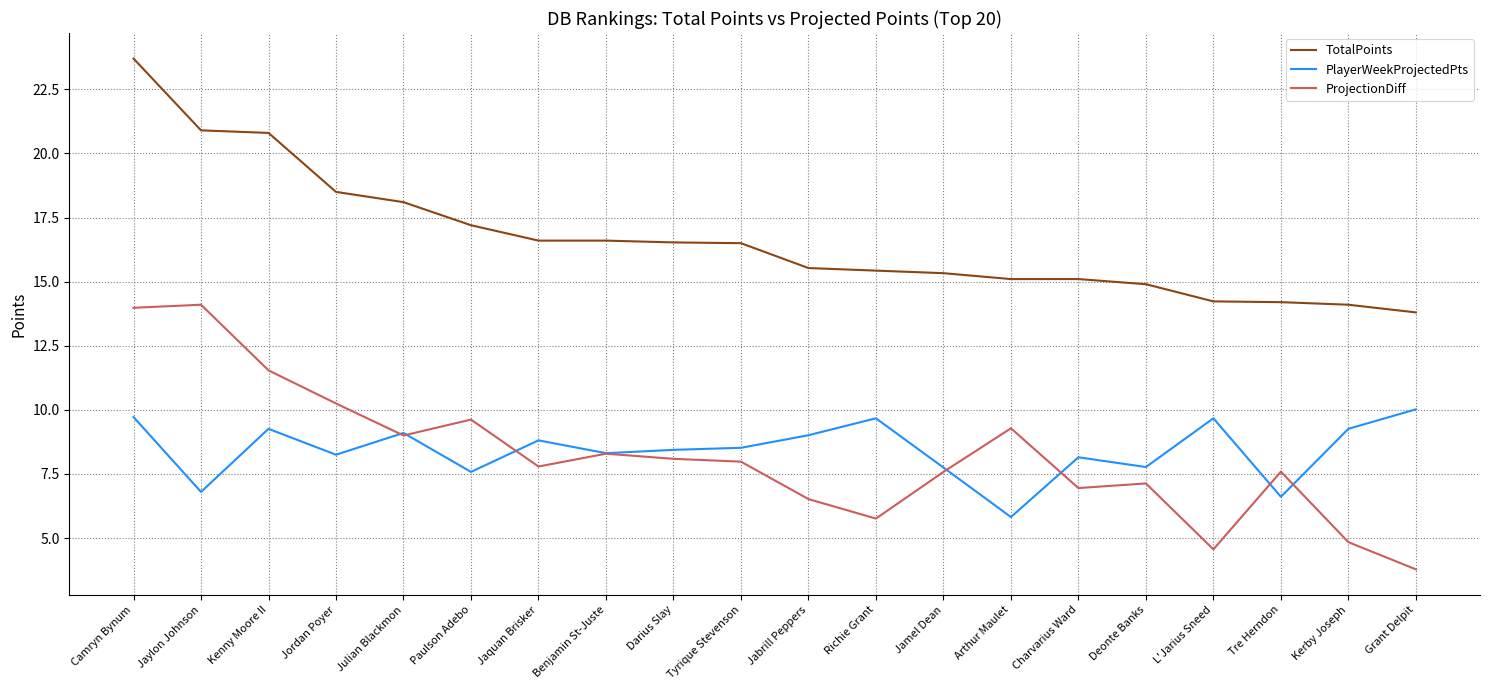

How many distinct data groups are displayed?

3